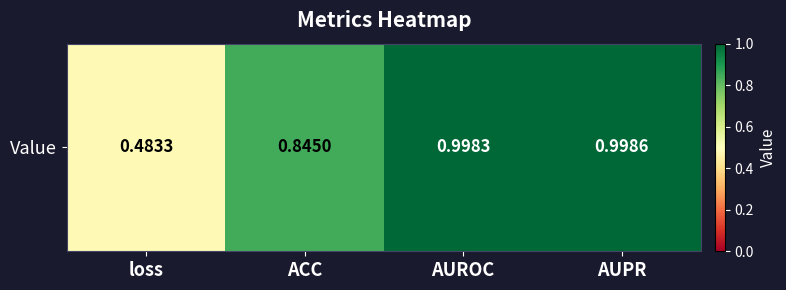

True or false: the data shows 1.0 at AUROC.

True